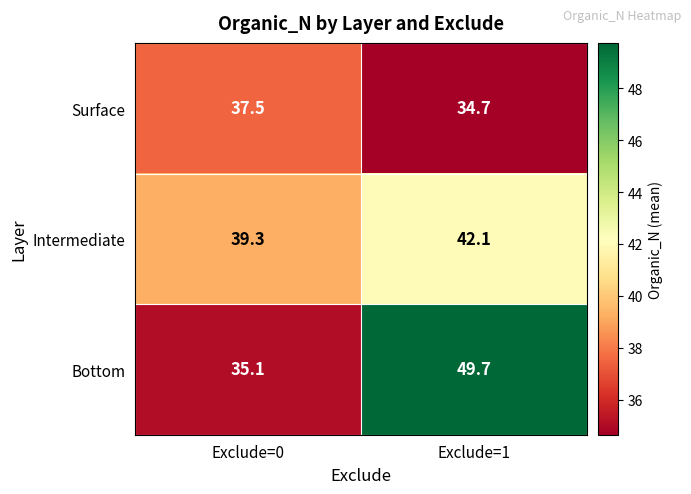

Reading right to left, list all the values displayed in this chart.

Surface: 34.7	37.5
Intermediate: 42.1	39.3
Bottom: 49.7	35.1